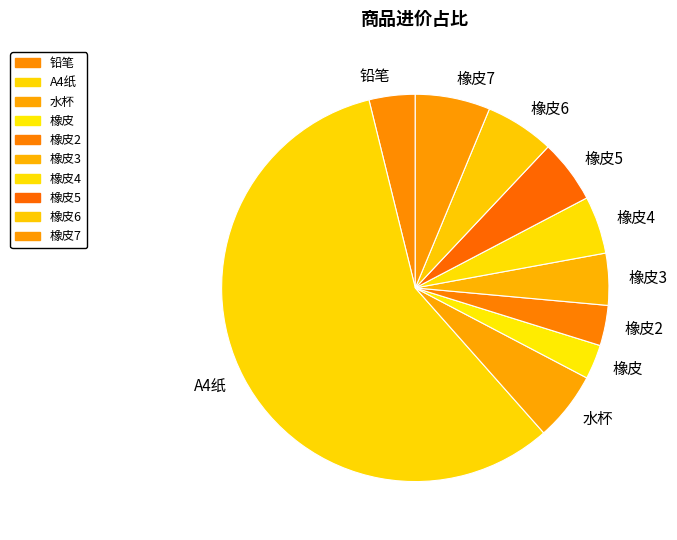

The 橡皮5 slice represents 1% of the pie. True or false?

False